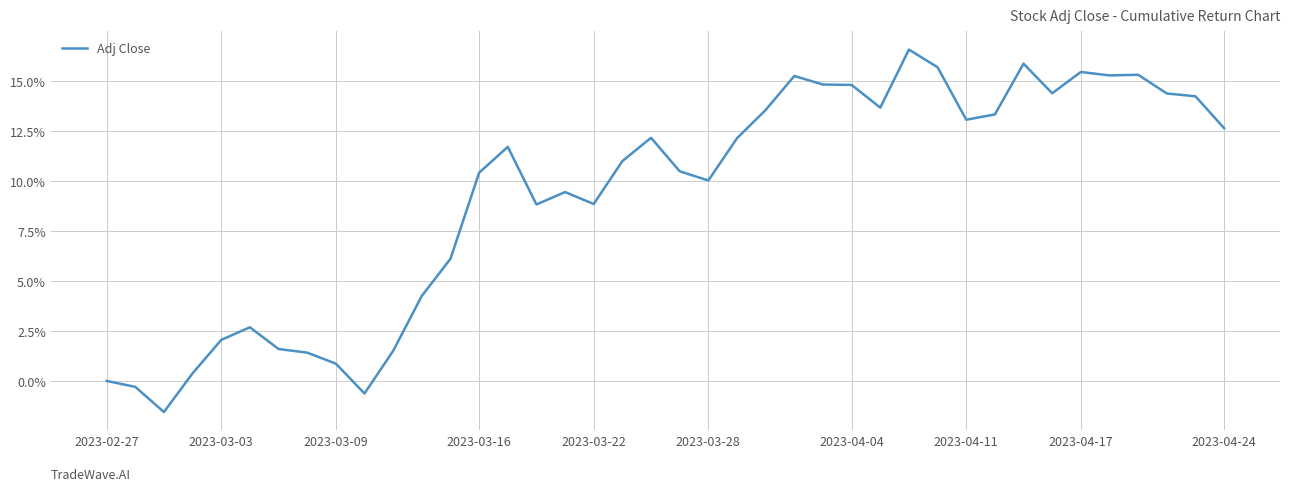

Does the chart display data point markers on the line(s)?

No